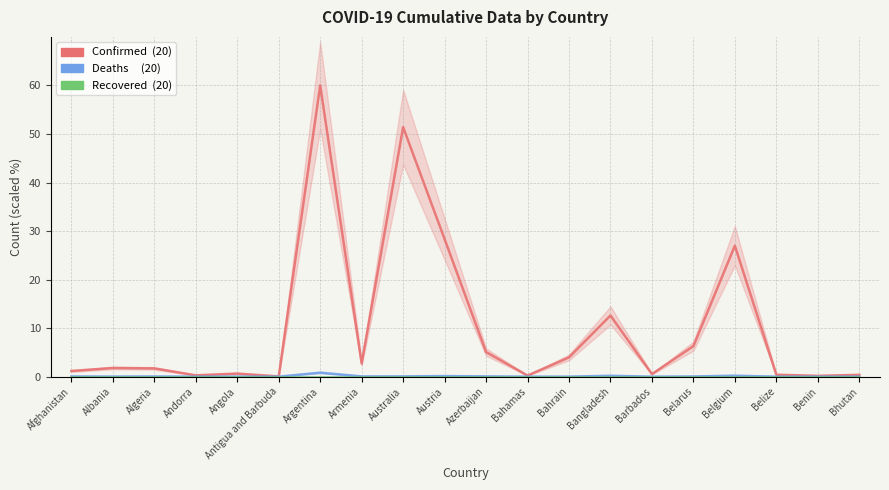

At which category does Confirmed reach its first local valley?

Andorra